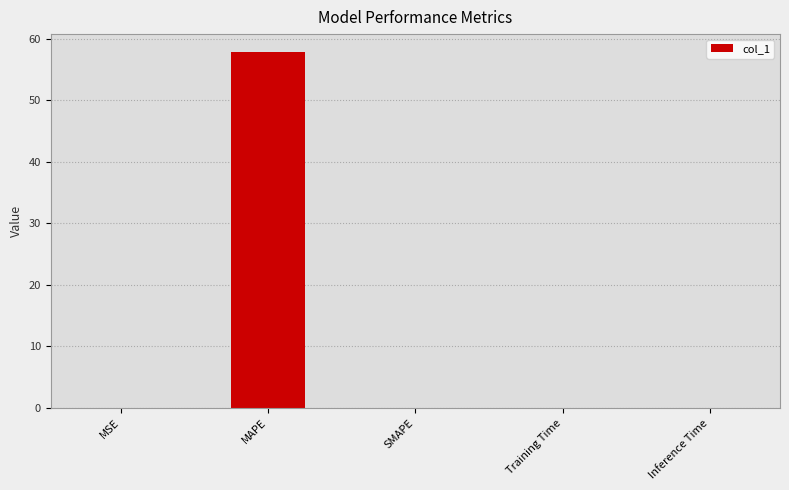

What is the change in value from MAPE to SMAPE?

-57.8